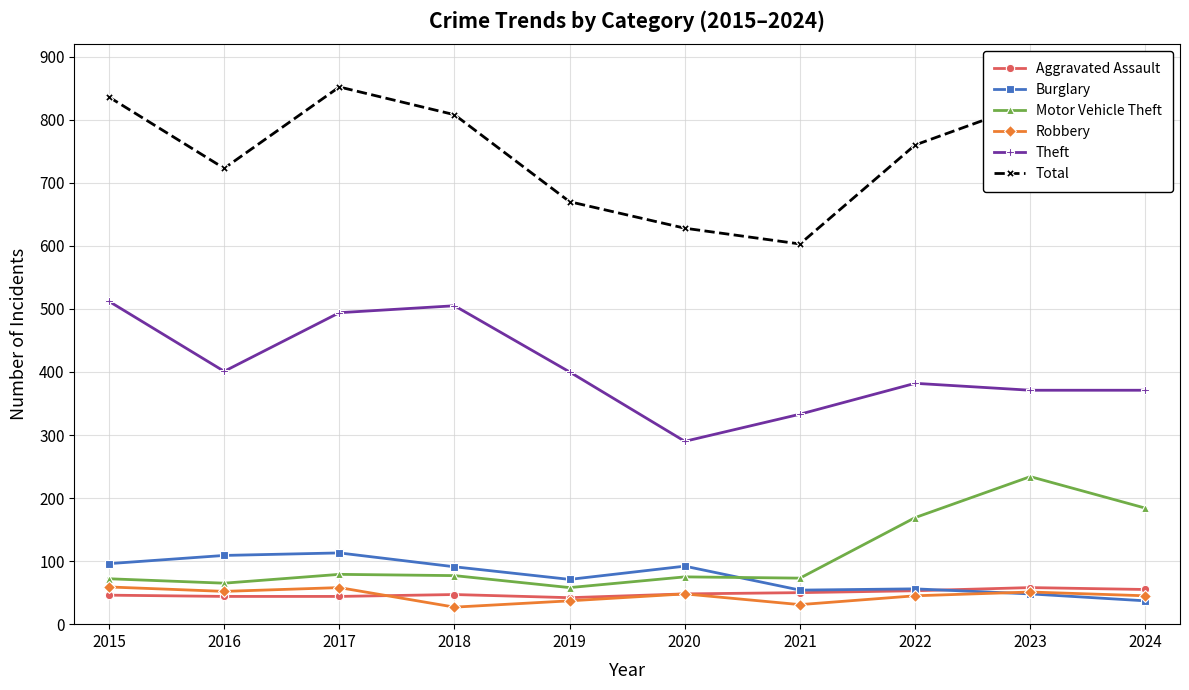

True or false: Total and Motor Vehicle Theft cross at least once.

False